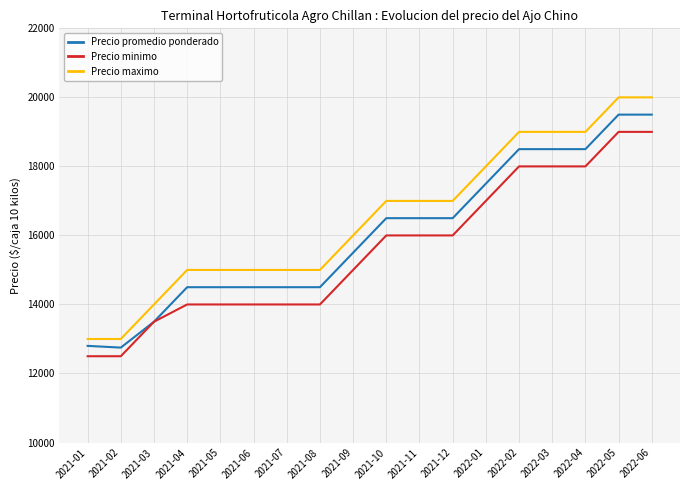

Reading right to left, what are all the values shown in this chart?

Precio promedio ponderado: 2022-06=19500	2022-05=19500	2022-04=18500	2022-03=18500	2022-02=18500	2022-01=17500	2021-12=16500	2021-11=16500	2021-10=16500	2021-09=15500	2021-08=14500	2021-07=14500	2021-06=14500	2021-05=14500	2021-04=14500	2021-03=13500	2021-02=12750	2021-01=12800
Precio minimo: 2022-06=19000	2022-05=19000	2022-04=18000	2022-03=18000	2022-02=18000	2022-01=17000	2021-12=16000	2021-11=16000	2021-10=16000	2021-09=15000	2021-08=14000	2021-07=14000	2021-06=14000	2021-05=14000	2021-04=14000	2021-03=13500	2021-02=12500	2021-01=12500
Precio maximo: 2022-06=20000	2022-05=20000	2022-04=19000	2022-03=19000	2022-02=19000	2022-01=18000	2021-12=17000	2021-11=17000	2021-10=17000	2021-09=16000	2021-08=15000	2021-07=15000	2021-06=15000	2021-05=15000	2021-04=15000	2021-03=14000	2021-02=13000	2021-01=13000